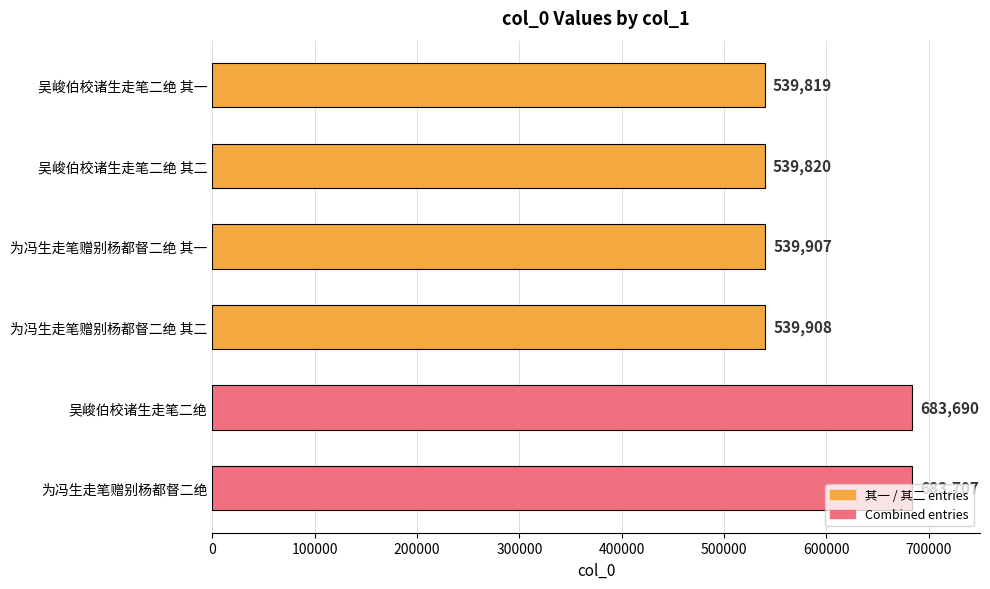

What is the difference between the second highest and second lowest values?

143870